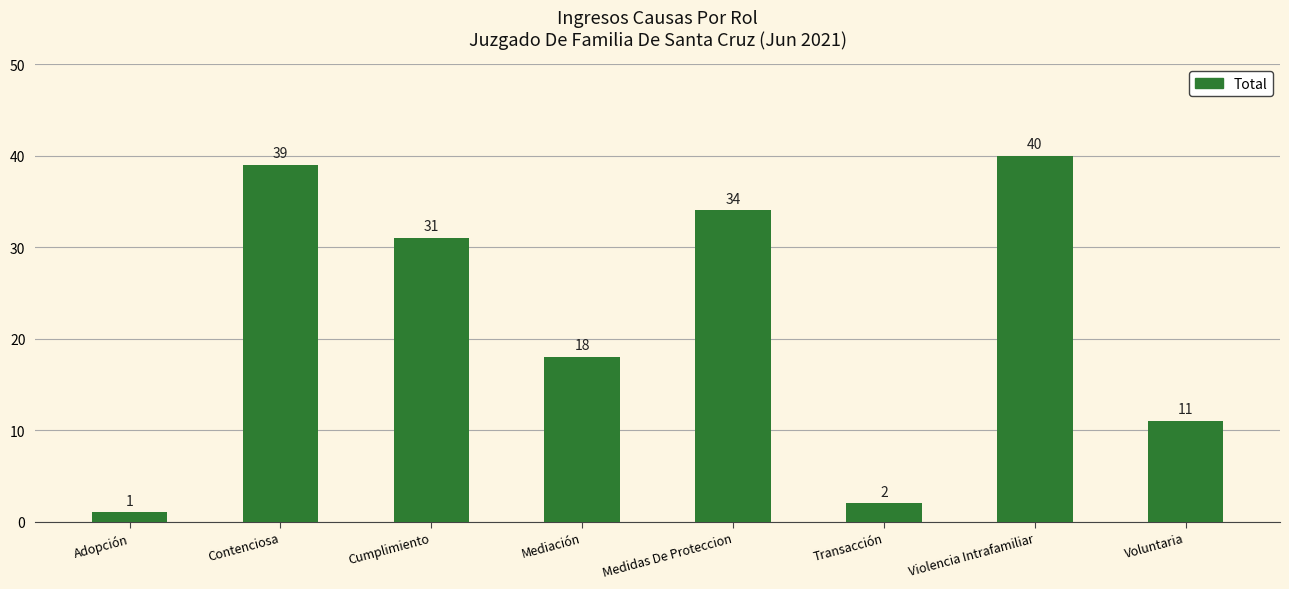

Reading left to right, transcribe all the data shown in this chart.

Adopción=1	Contenciosa=39	Cumplimiento=31	Mediación=18	Medidas De Proteccion=34	Transacción=2	Violencia Intrafamiliar=40	Voluntaria=11